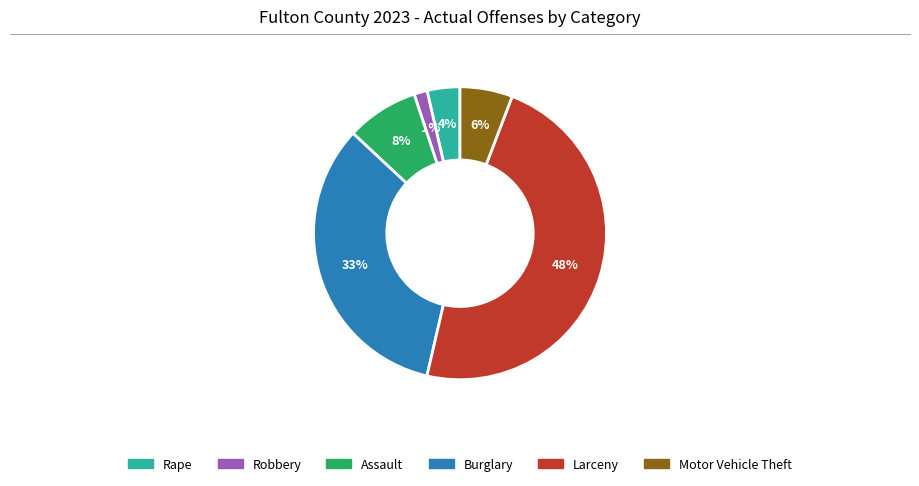

To the nearest percent, what is the average slice percentage?

17%